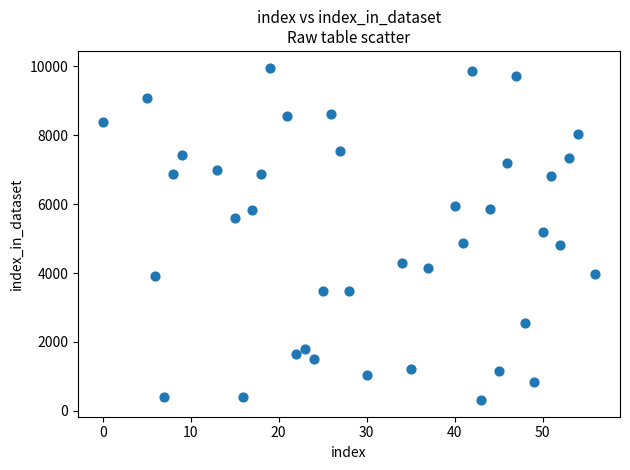

What is the range of X values (max minus min)?

56